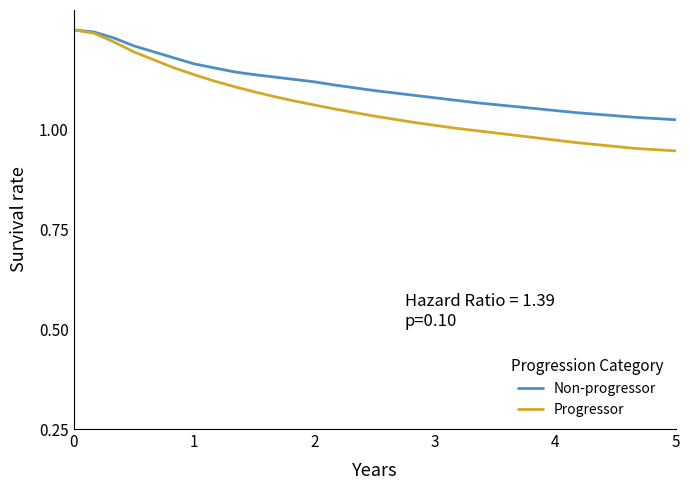

What are all the series names shown in the legend?

Non-progressor, Progressor